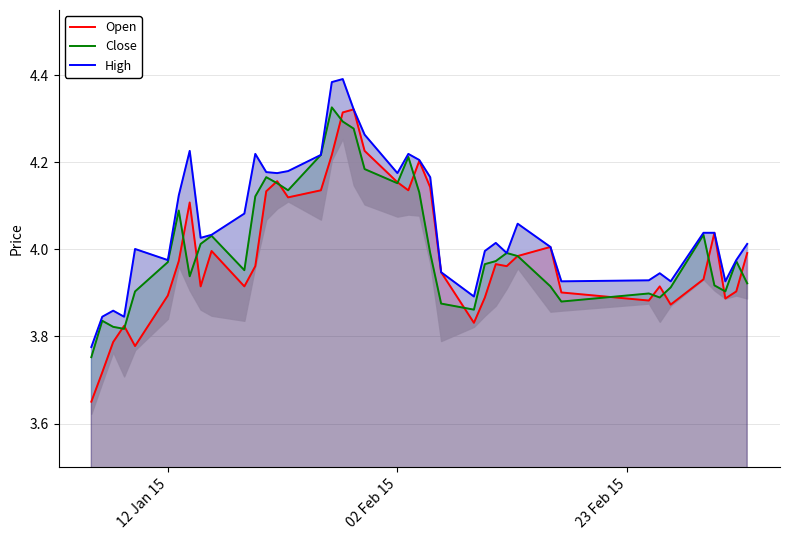

Is the value of Open at 24 greater than the value of Close at 23 Feb 15?

Yes